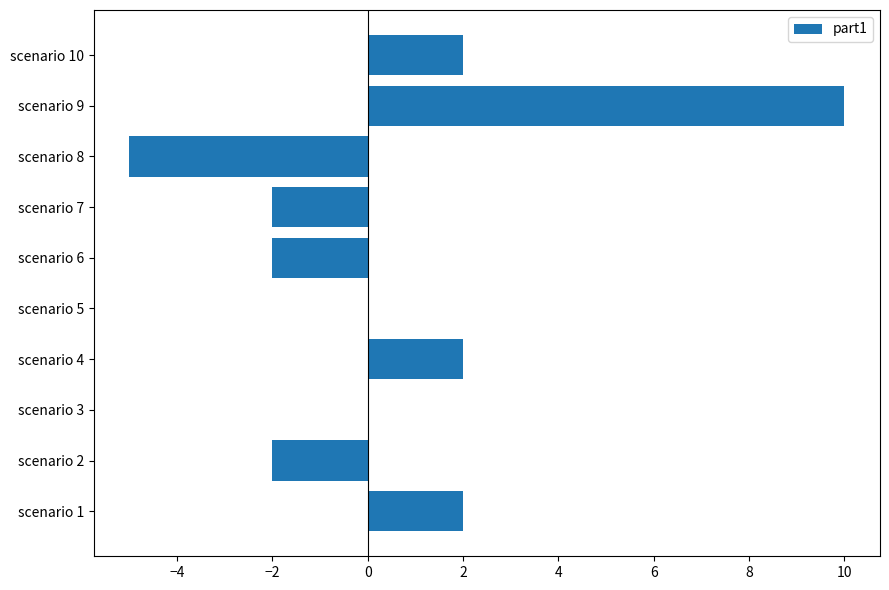

What is the greatest value displayed?

10